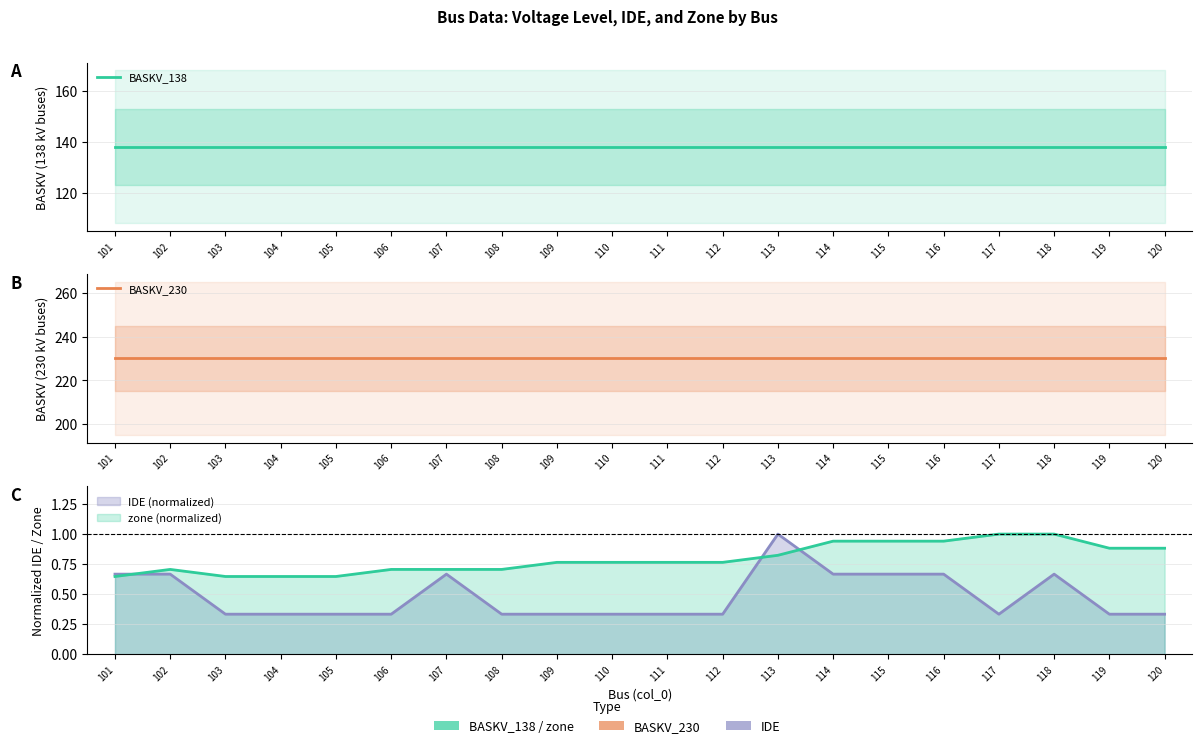

Is it true that BASKV_138 equals 37 at 116?

False